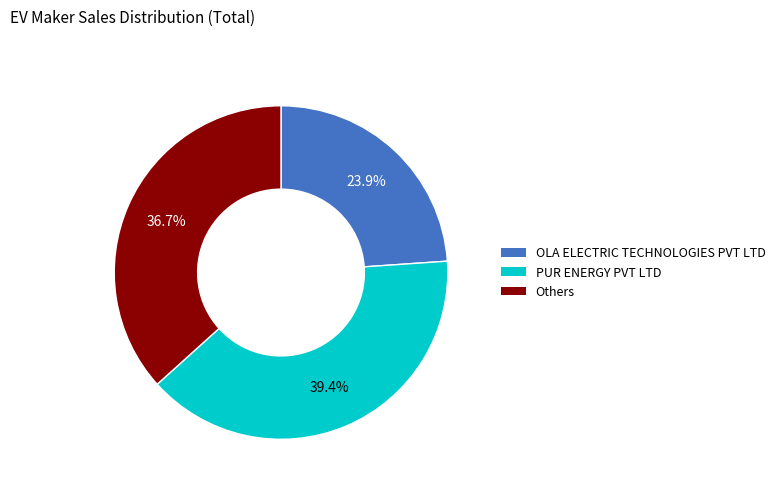

What is the largest slice in the pie chart?

PUR ENERGY PVT LTD